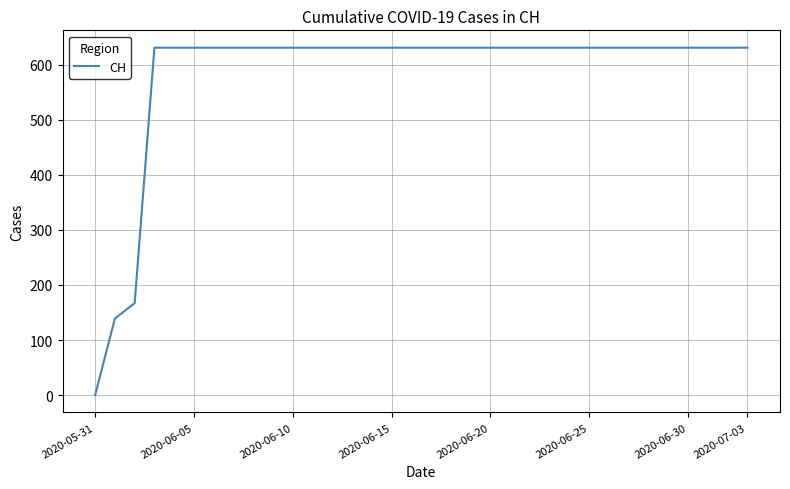

What is the greatest value displayed?

631